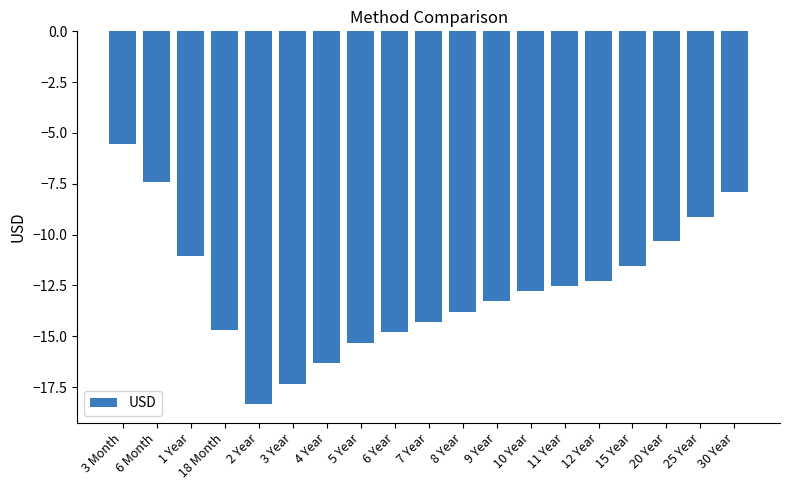

Is it true that the value at 10 Year is -7.1?

False